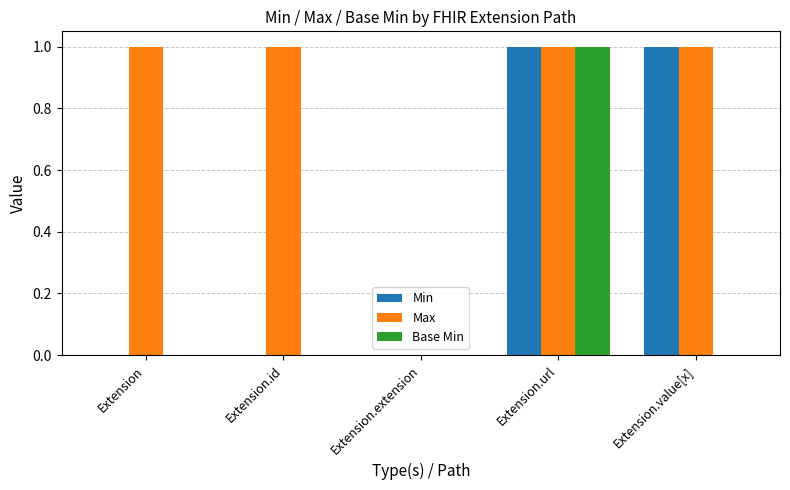

Which series has the largest total across all categories?

Max